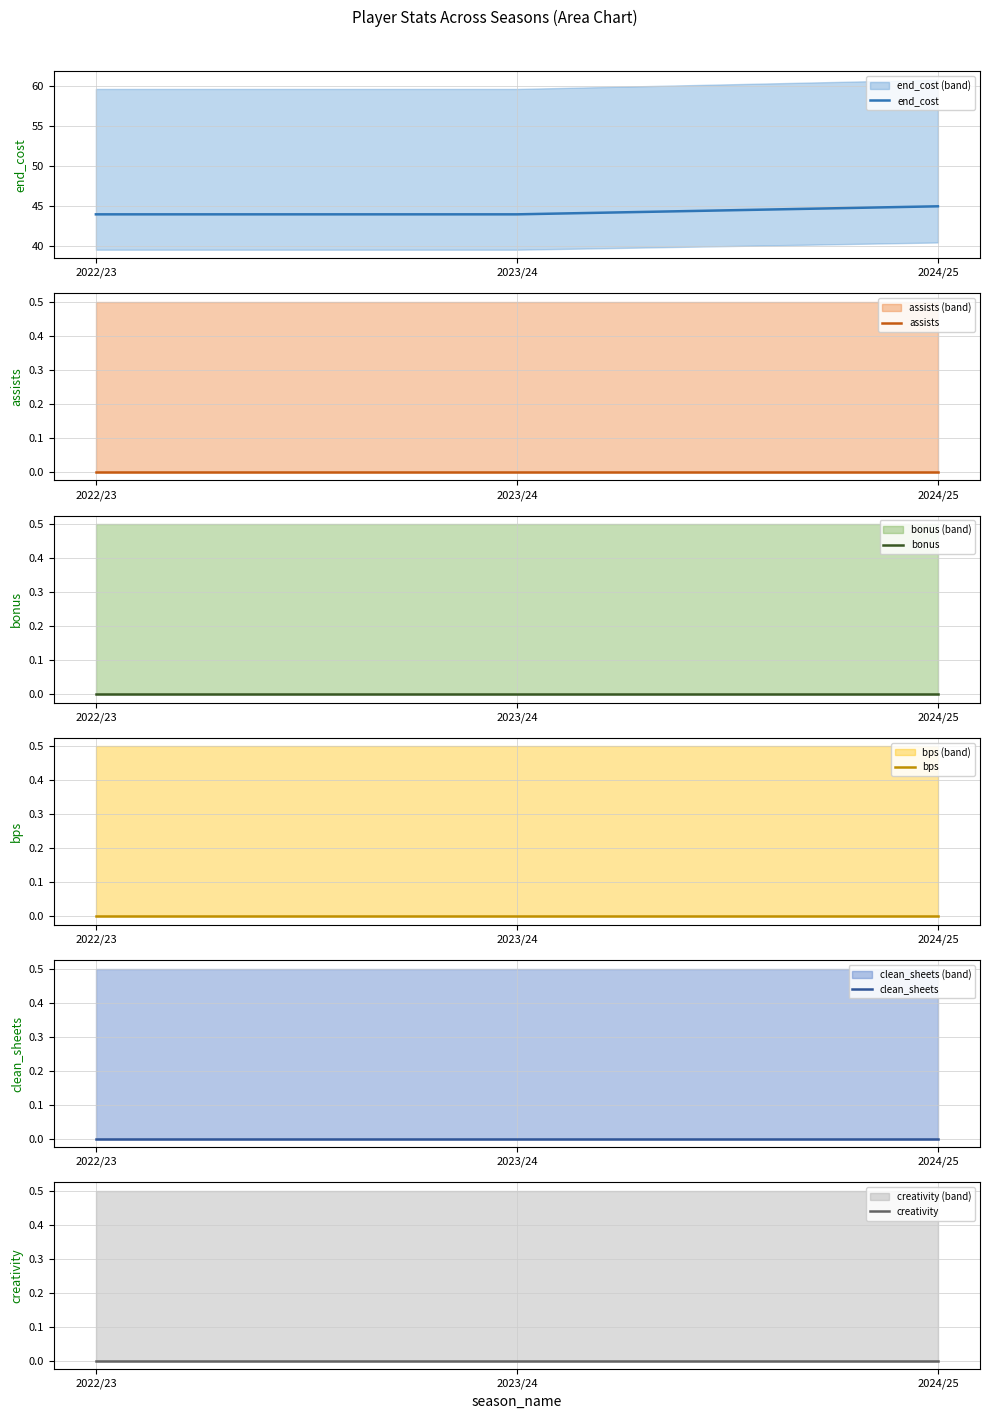

Reading left to right, transcribe all the data shown in this chart.

end_cost: 44	44	45
assists: 0	0	0
bonus: 0	0	0
bps: 0	0	0
clean_sheets: 0	0	0
creativity: 0	0	0